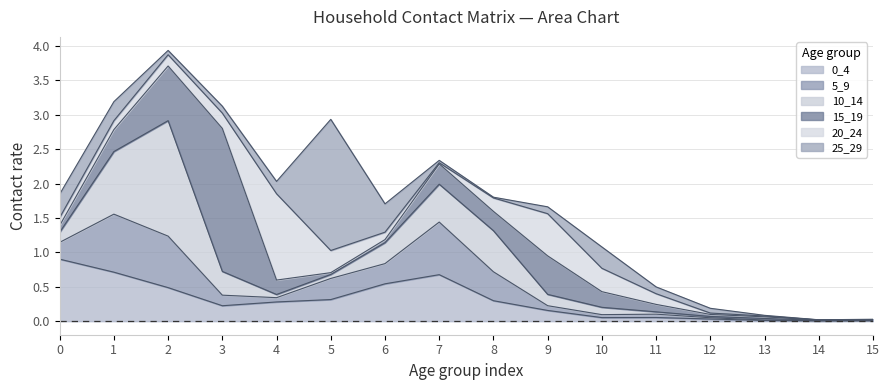

Which series has the largest range (max minus min)?

15_19